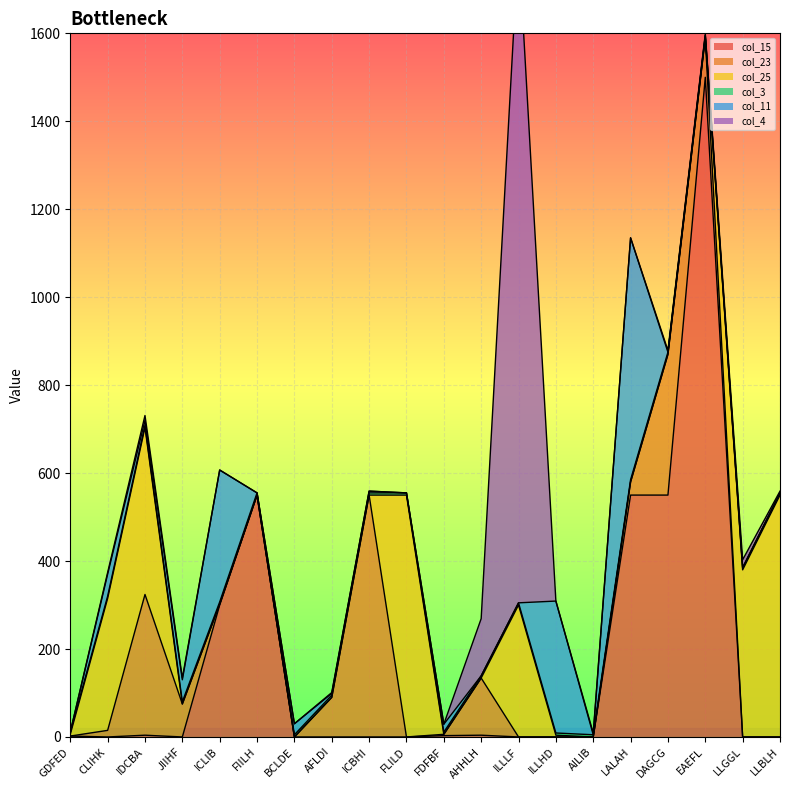

Reading left to right, extract all data points from this chart.

col_15: GDFED=2	CLIHK=0	IDCBA=4	JIIHF=0	ICLIB=300	FIILH=550	BCLDE=0	AFLDI=0	ICBHI=0	FLILD=0	FDFBF=3	AHHLH=4	ILLLF=0	ILLHD=0	AILIB=0	LALAH=550	DAGCG=550	EAEFL=1500	LLGGL=0	LLBLH=0
col_23: GDFED=0	CLIHK=15	IDCBA=320	JIIHF=75	ICLIB=2	FIILH=0	BCLDE=0	AFLDI=90	ICBHI=550	FLILD=0	FDFBF=3	AHHLH=130	ILLLF=0	ILLHD=0	AILIB=0	LALAH=30	DAGCG=320	EAEFL=90	LLGGL=0	LLBLH=0
col_25: GDFED=4	CLIHK=300	IDCBA=380	JIIHF=0	ICLIB=0	FIILH=0	BCLDE=0	AFLDI=0	ICBHI=0	FLILD=550	FDFBF=0	AHHLH=0	ILLLF=300	ILLHD=4	AILIB=0	LALAH=0	DAGCG=0	EAEFL=0	LLGGL=380	LLBLH=550
col_3: GDFED=5	CLIHK=5	IDCBA=5	JIIHF=5	ICLIB=5	FIILH=5	BCLDE=5	AFLDI=5	ICBHI=5	FLILD=5	FDFBF=5	AHHLH=5	ILLLF=5	ILLHD=5	AILIB=5	LALAH=5	DAGCG=5	EAEFL=5	LLGGL=5	LLBLH=5
col_11: GDFED=0	CLIHK=50	IDCBA=11	JIIHF=50	ICLIB=300	FIILH=0	BCLDE=25	AFLDI=4	ICBHI=4	FLILD=0	FDFBF=18	AHHLH=0	ILLLF=0	ILLHD=300	AILIB=0	LALAH=550	DAGCG=0	EAEFL=0	LLGGL=0	LLBLH=0
col_4: GDFED=0	CLIHK=4	IDCBA=11	JIIHF=4	ICLIB=0	FIILH=0	BCLDE=0	AFLDI=2	ICBHI=0	FLILD=0	FDFBF=0	AHHLH=130	ILLLF=1500	ILLHD=0	AILIB=4	LALAH=0	DAGCG=4	EAEFL=4	LLGGL=18	LLBLH=4